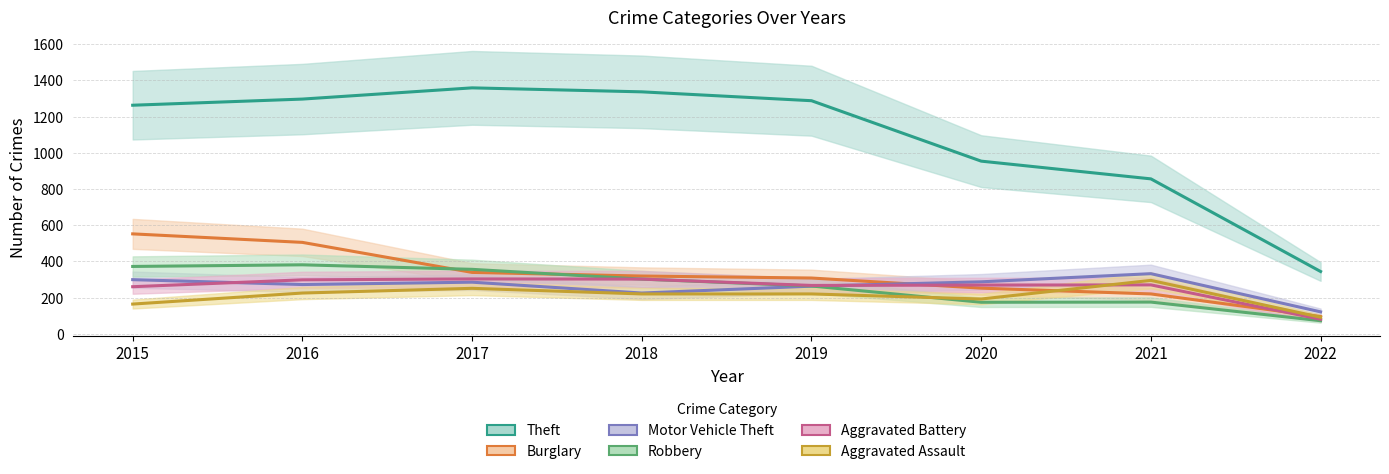

What is the difference between the maximum and minimum values in the Motor Vehicle Theft series?

211